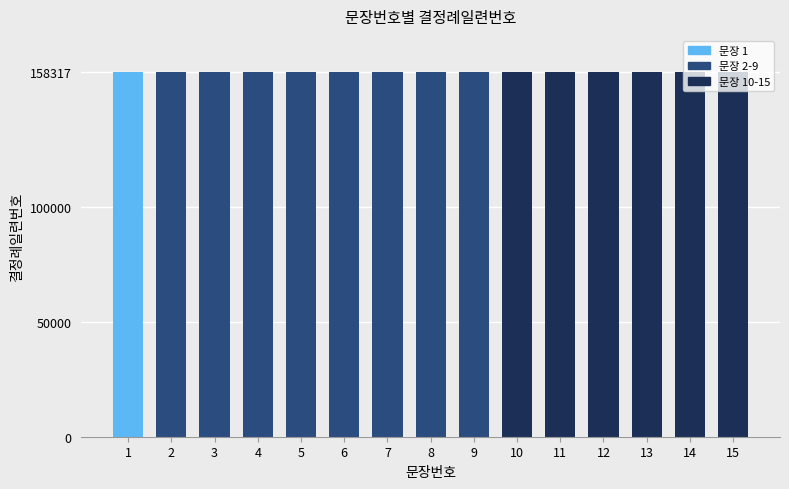

Rank the categories by value from highest to lowest.

15, 14, 13, 12, 11, 10, 9, 8, 7, 6, 5, 4, 3, 2, 1